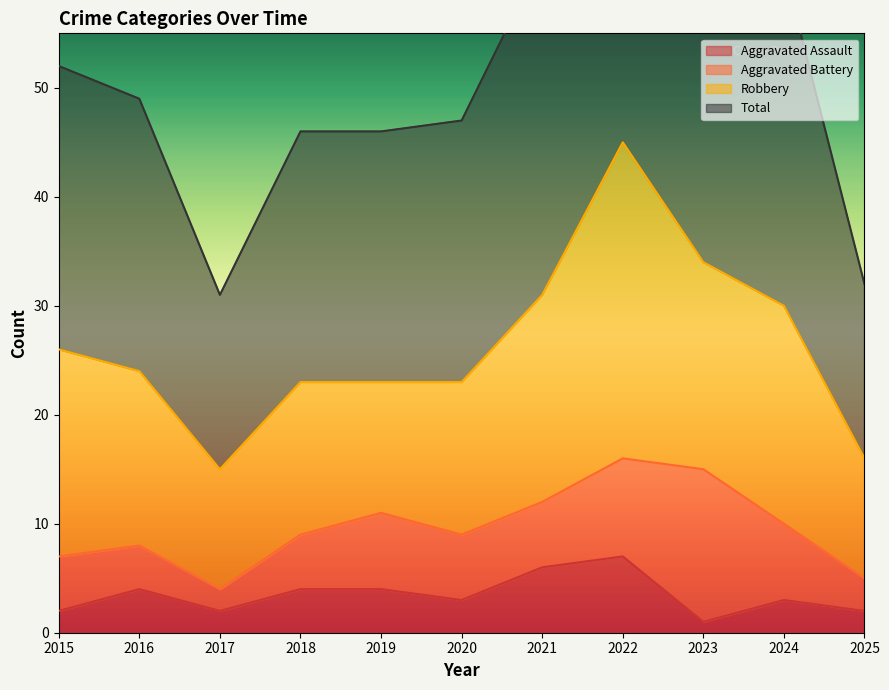

Is it true that Aggravated Assault equals 2 at 2015?

True